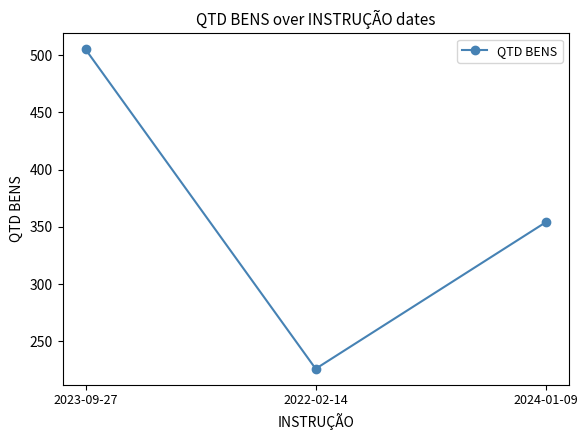

What position from the left is 2024-01-09?

3